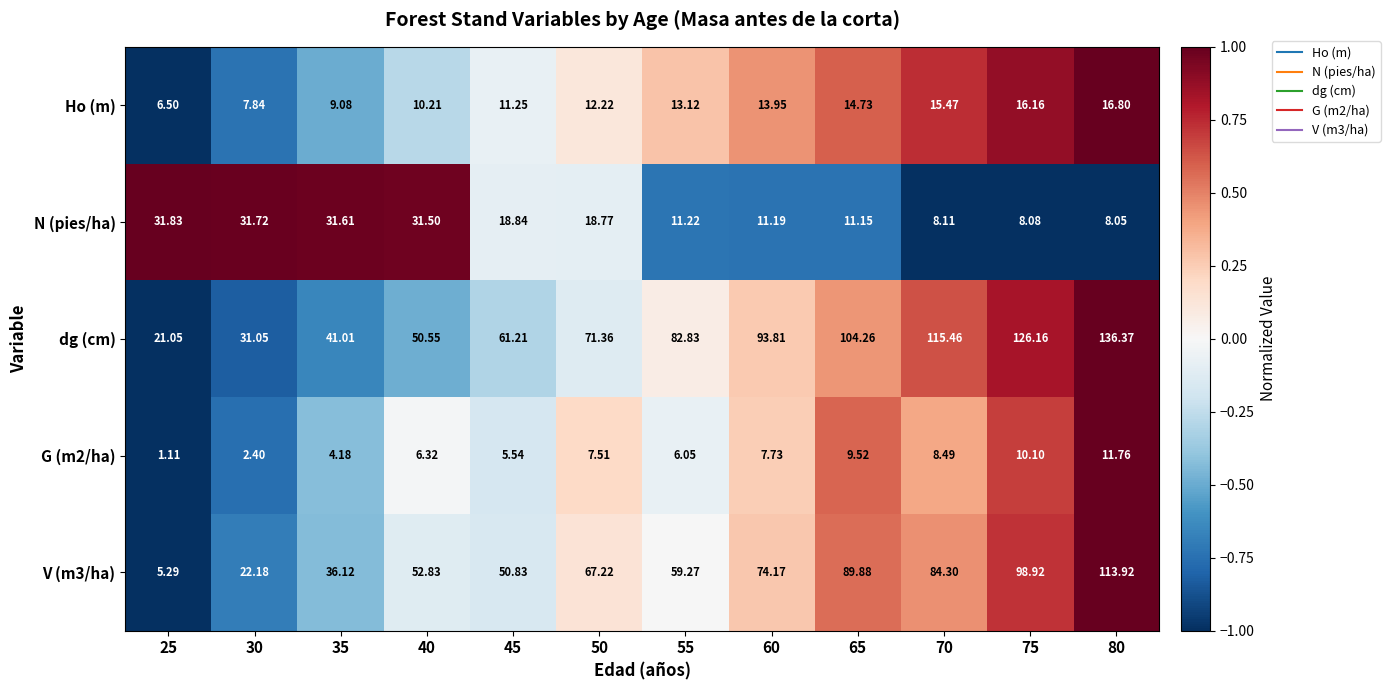

How many series are shown in this chart?

5